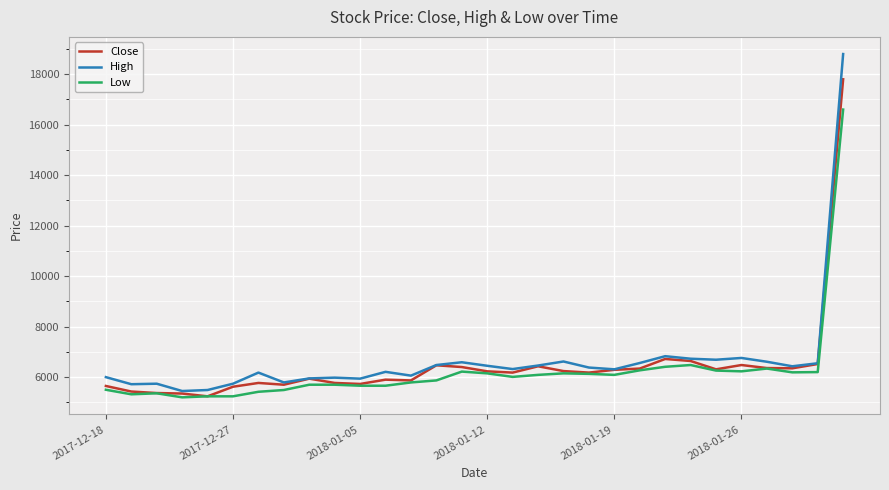

Rank the series by their maximum value, from highest to lowest.

High, Close, Low